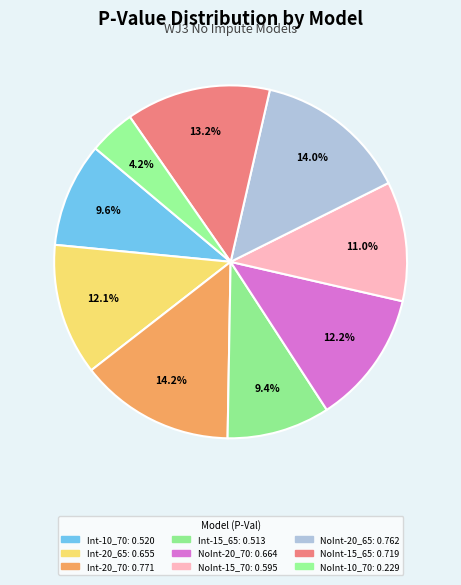

What is the largest slice in the pie chart?

WJ3NoImputeInt-20_70